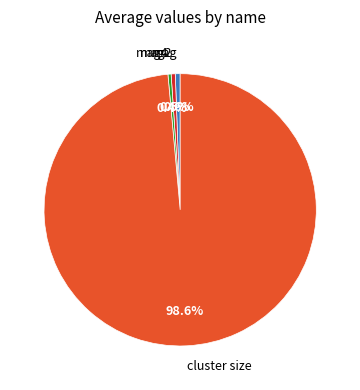

Which category has the biggest portion of the pie?

cluster size